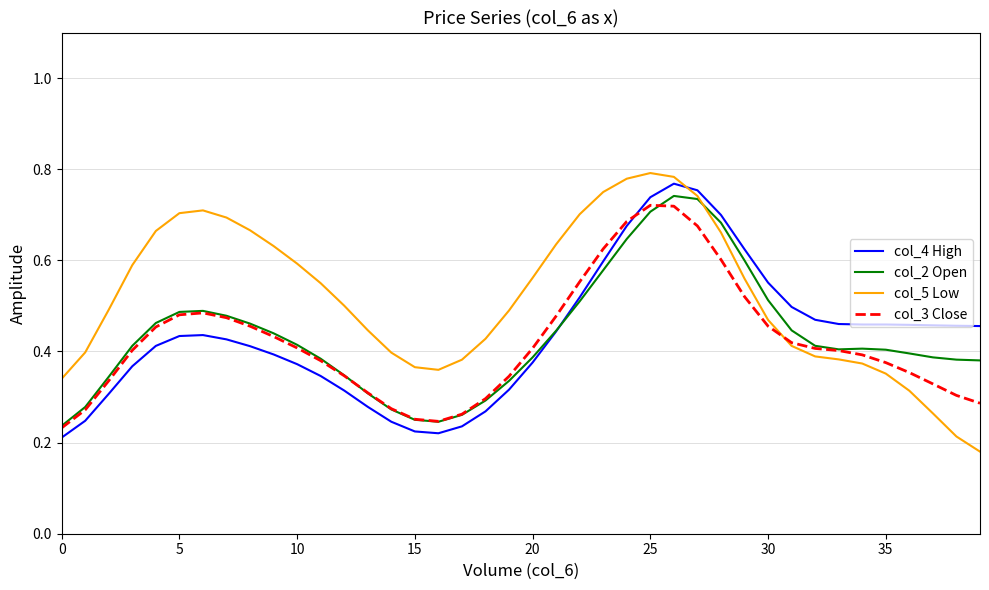

What are all the series names shown in the legend?

col_4 High, col_2 Open, col_5 Low, col_3 Close